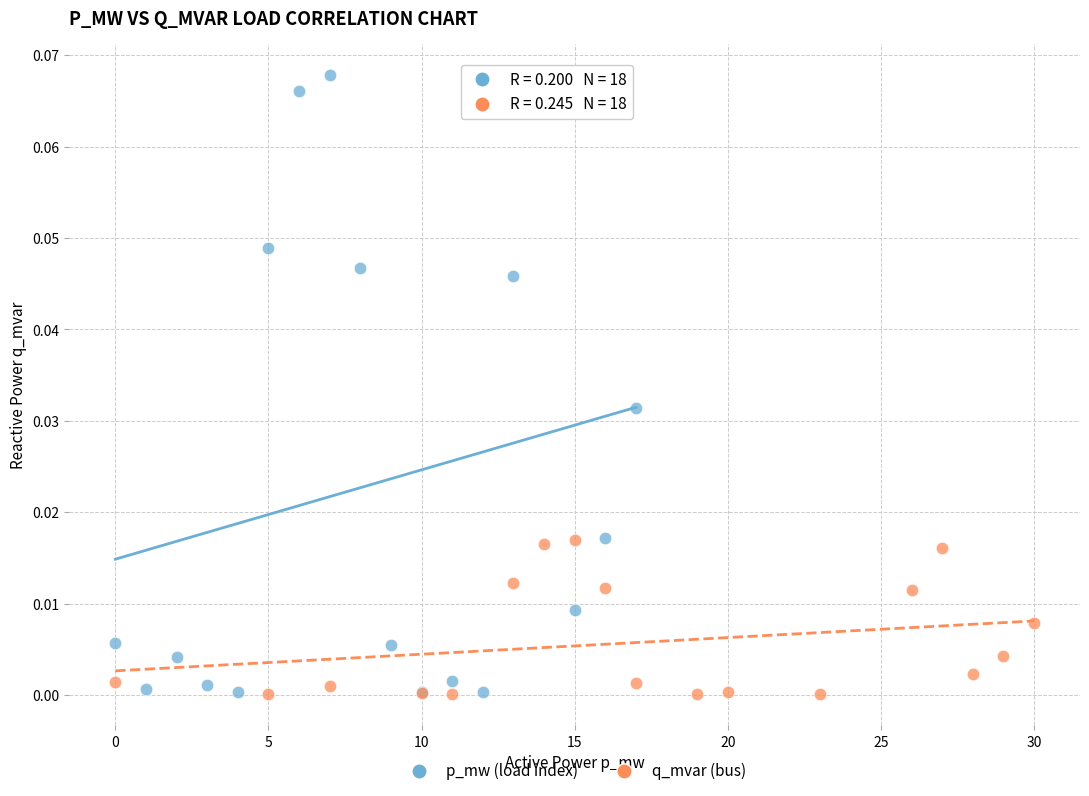

Which series reaches the maximum Y coordinate?

p_mw (load index)